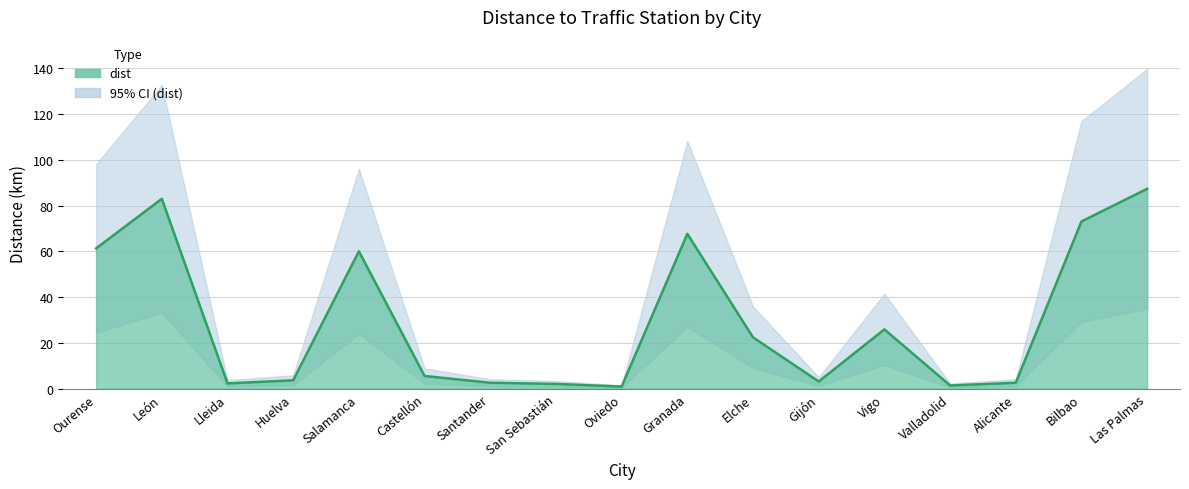

How many distinct data groups are displayed?

1